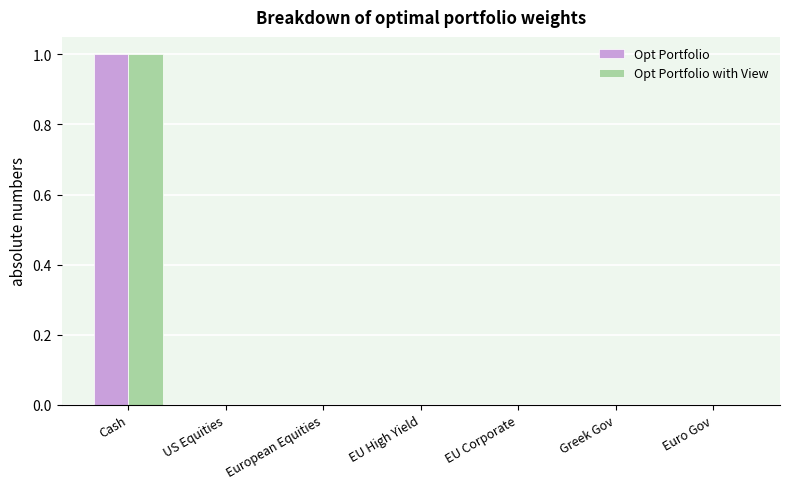

What is the sum of all Opt Portfolio with View values?

1.0